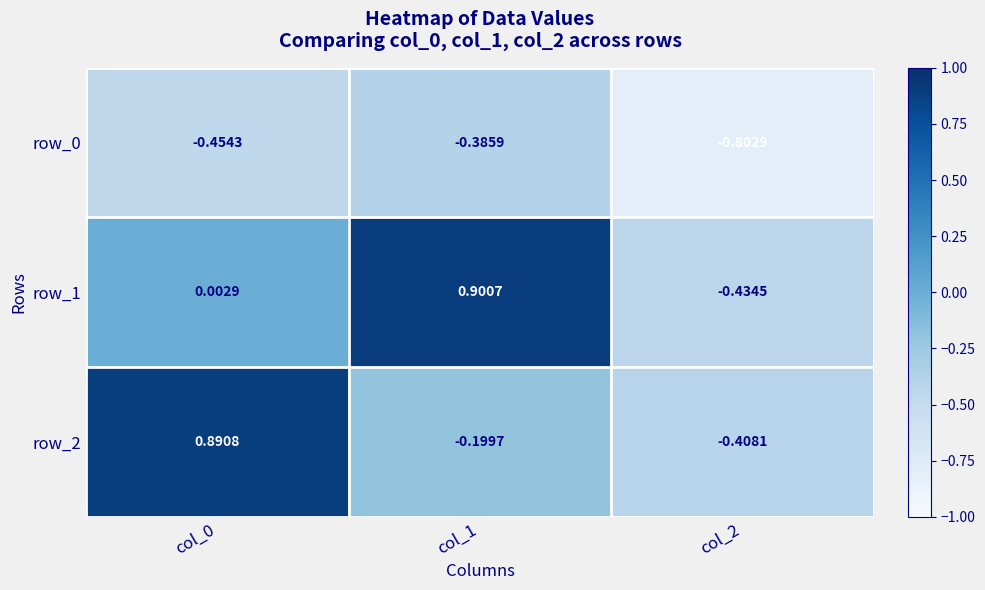

Is the value of row_0 at col_2 greater than the value of row_2 at col_2?

No